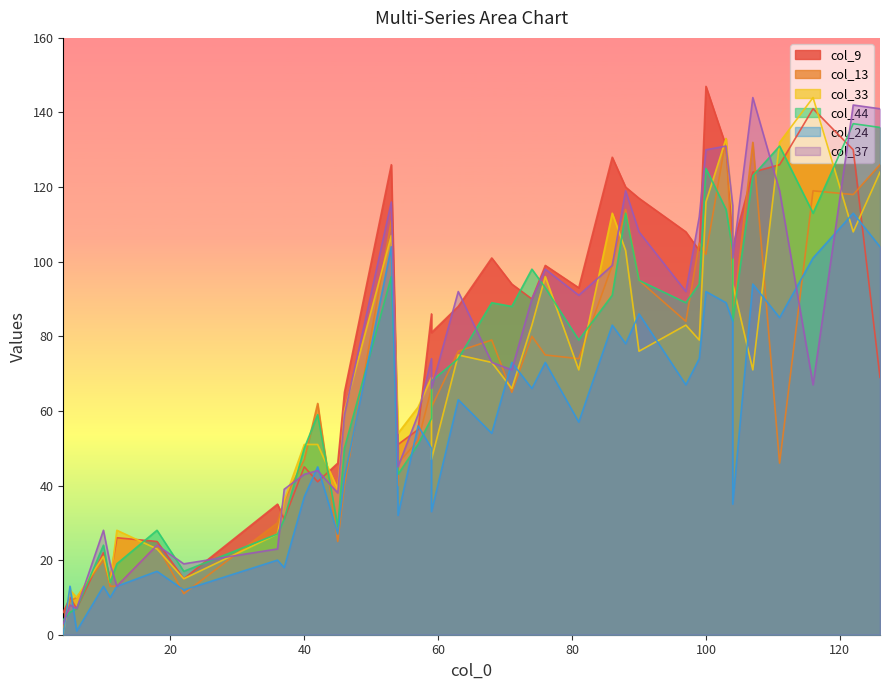

Which series changed the most between 14 and 27?

col_9